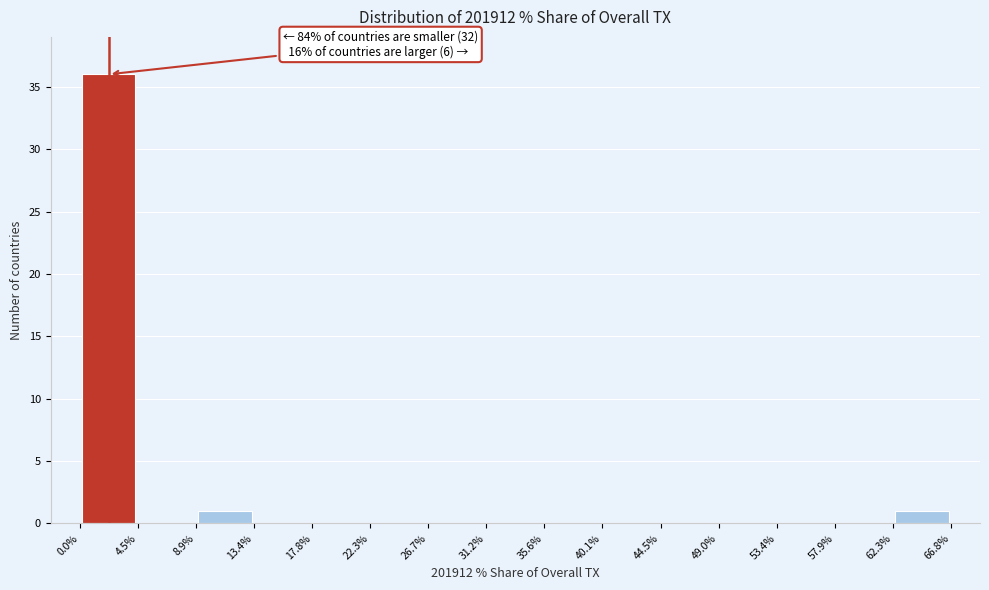

Over which range of the x-axis is the bar tallest?

0.0% to 4.5%